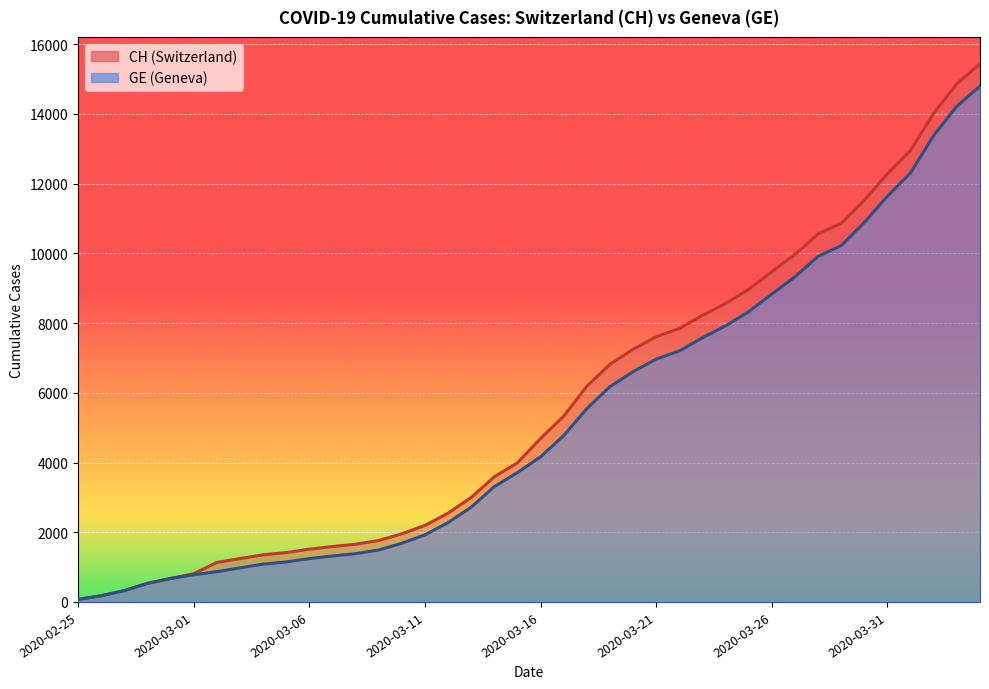

Reading left to right, transcribe all the data shown in this chart.

CH: 72	177	325	532	673	810	1133	1243	1352	1416	1514	1589	1656	1762	1955	2195	2548	2998	3590	3993	4691	5330	6190	6818	7249	7610	7844	8223	8564	8970	9477	9969	10558	10867	11529	12287	12956	14024	14867	15439
GE: 72	177	325	532	673	780	868	977	1084	1148	1243	1318	1385	1491	1684	1924	2277	2717	3309	3712	4164	4773	5548	6176	6607	6968	7202	7581	7922	8328	8835	9327	9916	10225	10887	11645	12314	13382	14225	14797